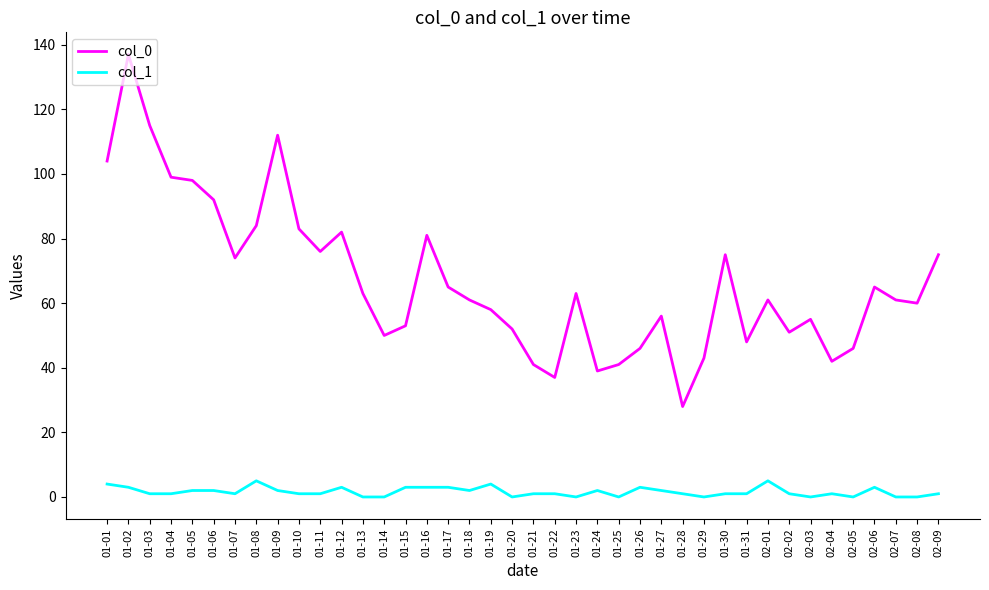

What is the sum of all col_0 values?

2672